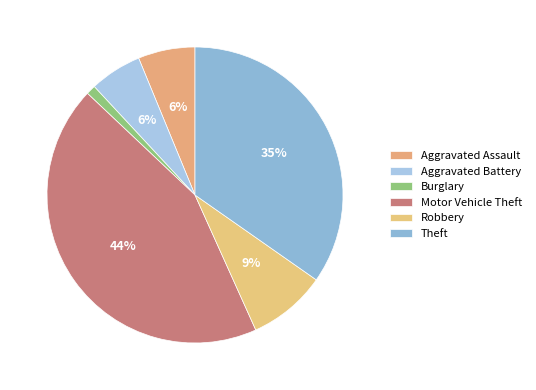

Is there a majority slice in this chart?

No